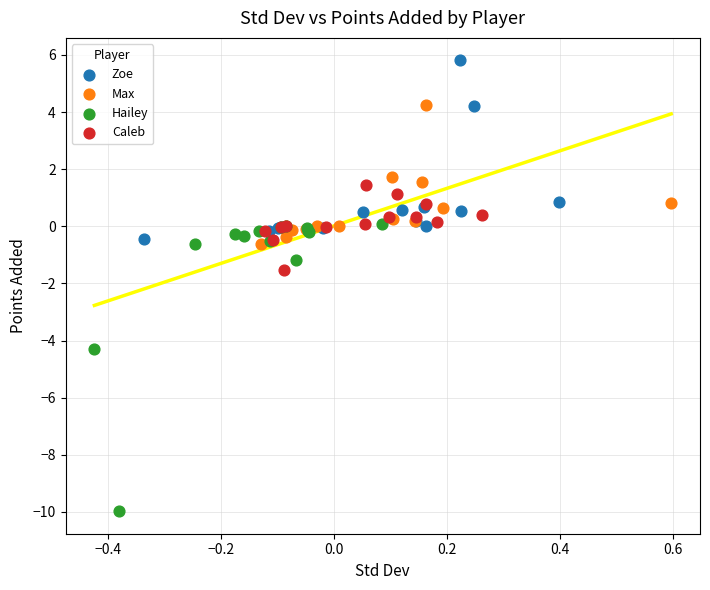

Which series contains the highest Y value?

Zoe